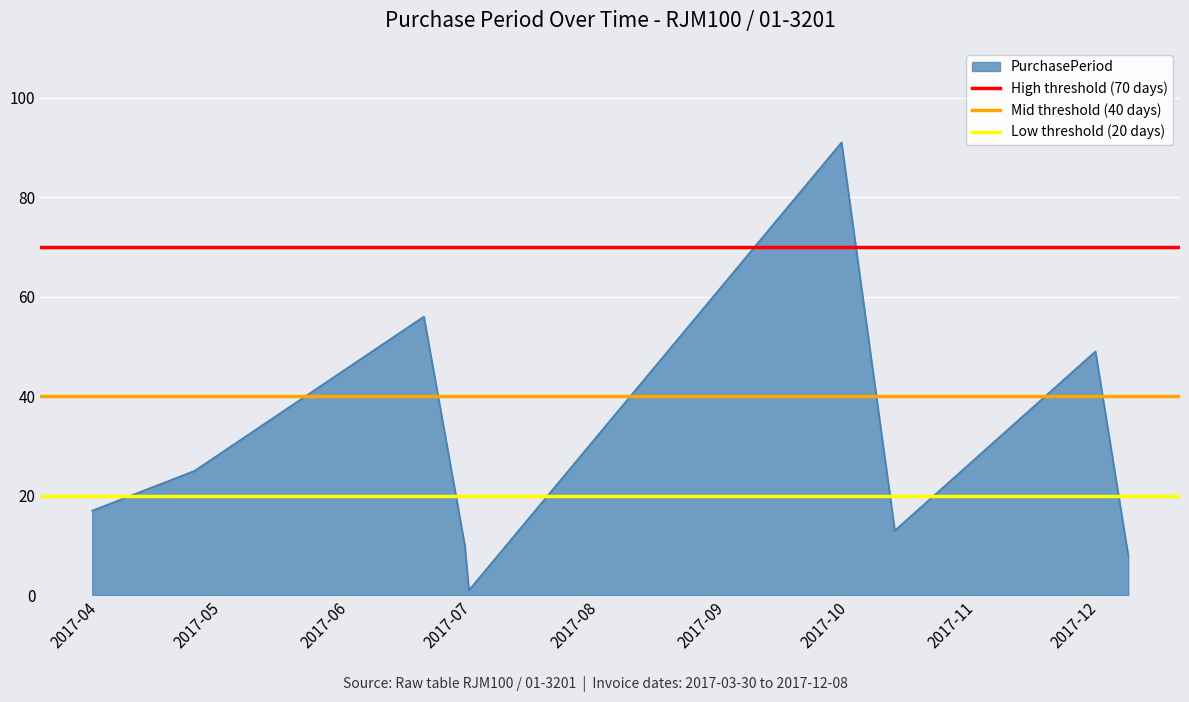

What is the highest value of the Mid threshold (40 days) series?

40